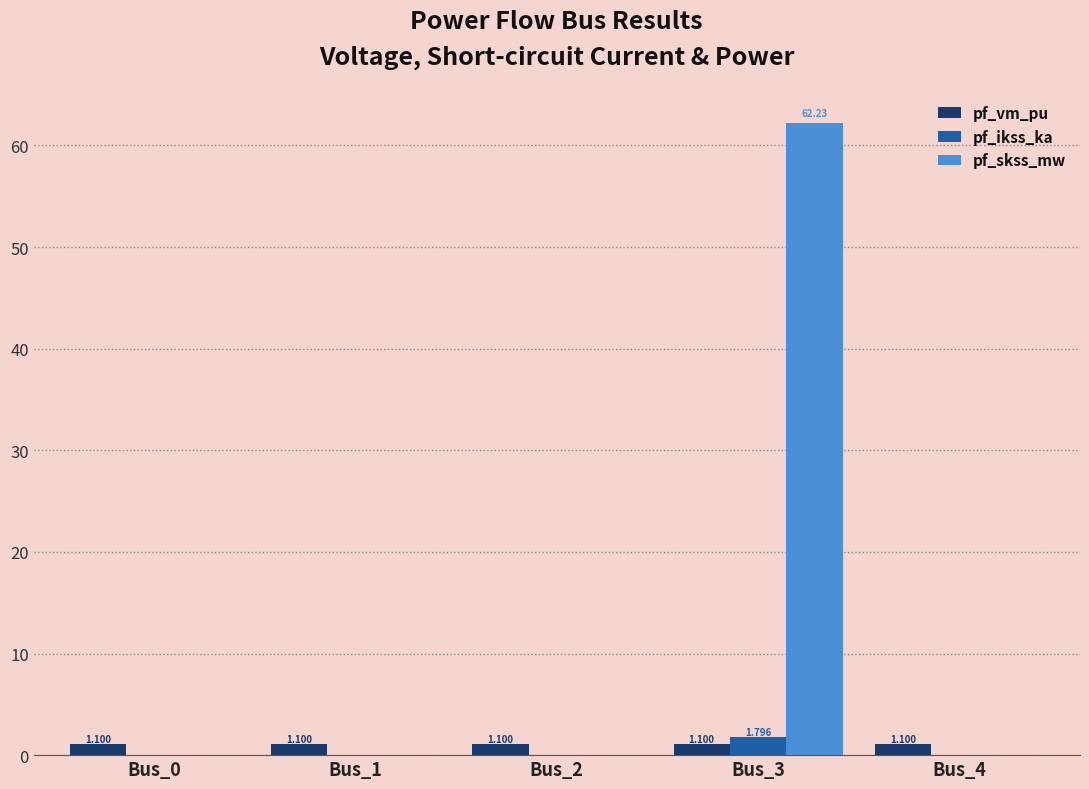

What is the value of the pf_vm_pu bar at the 4th from the left?

1.1